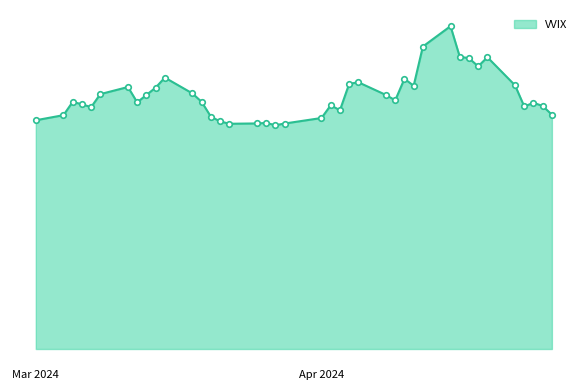

What is the average value?

86.0